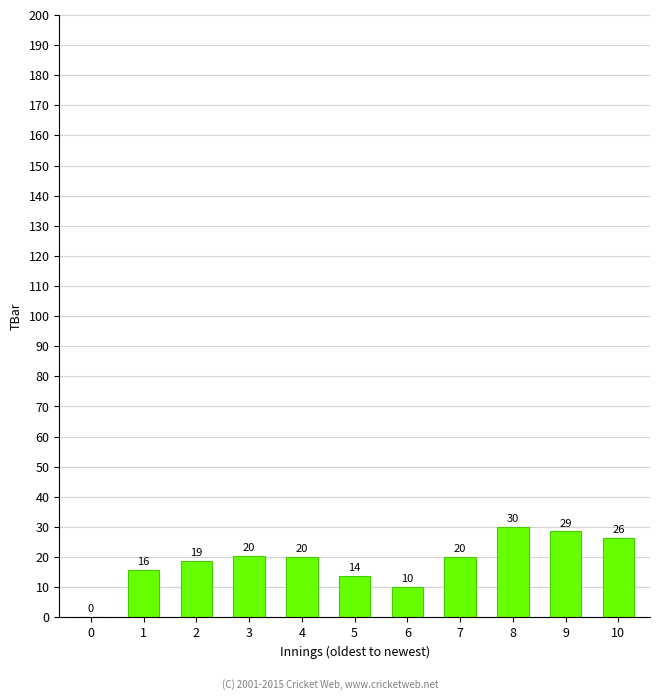

What is the change in value from 9 to 10?

-2.1